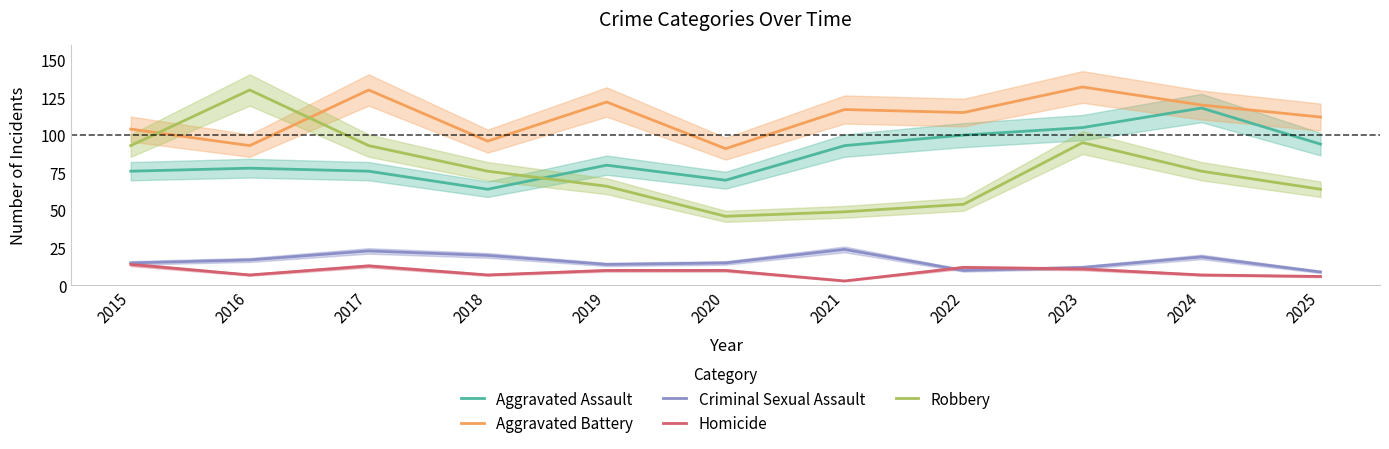

True or false: Criminal Sexual Assault and Aggravated Battery intersect in this chart.

False